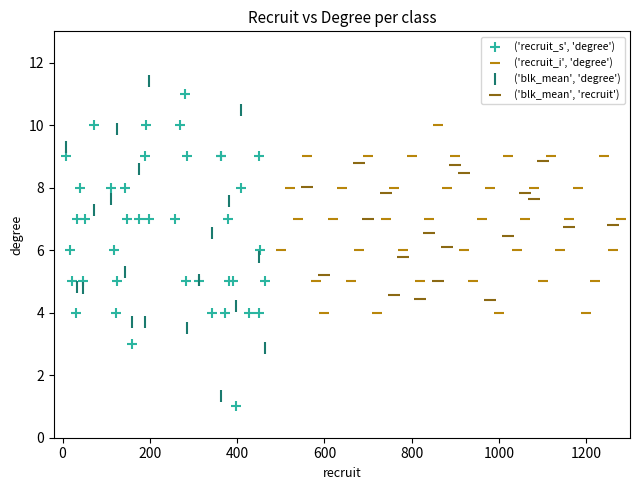

What are all the series names shown in the legend?

('recruit_s', 'degree'), ('recruit_i', 'degree'), ('blk_mean', 'degree'), ('blk_mean', 'recruit')